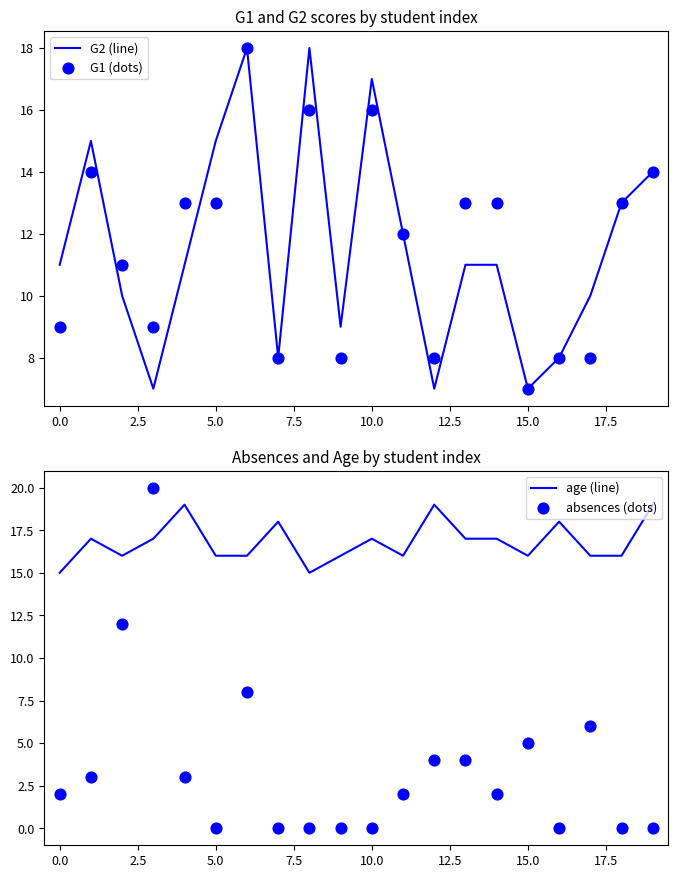

Which series contains the highest Y value?

absences (dots)